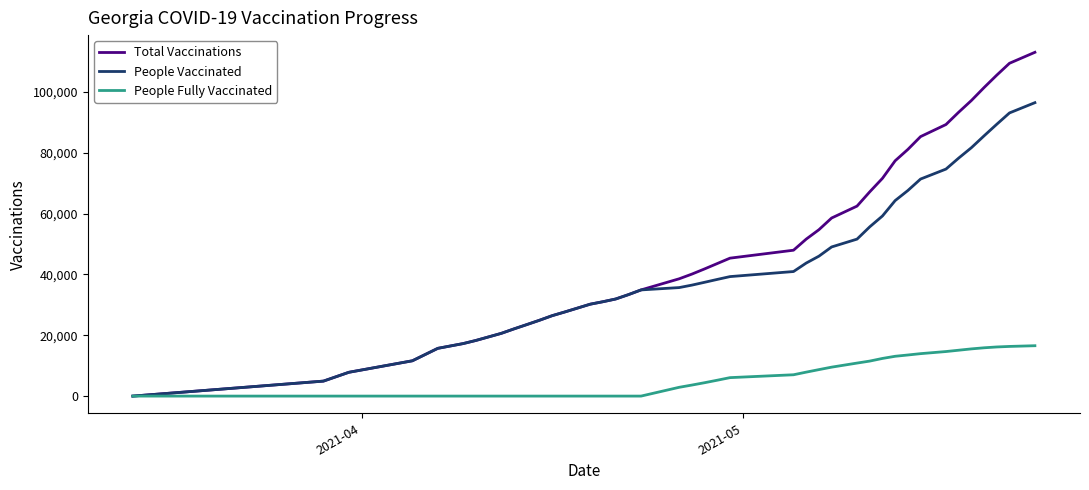

Which series has the largest total across all categories?

Total Vaccinations